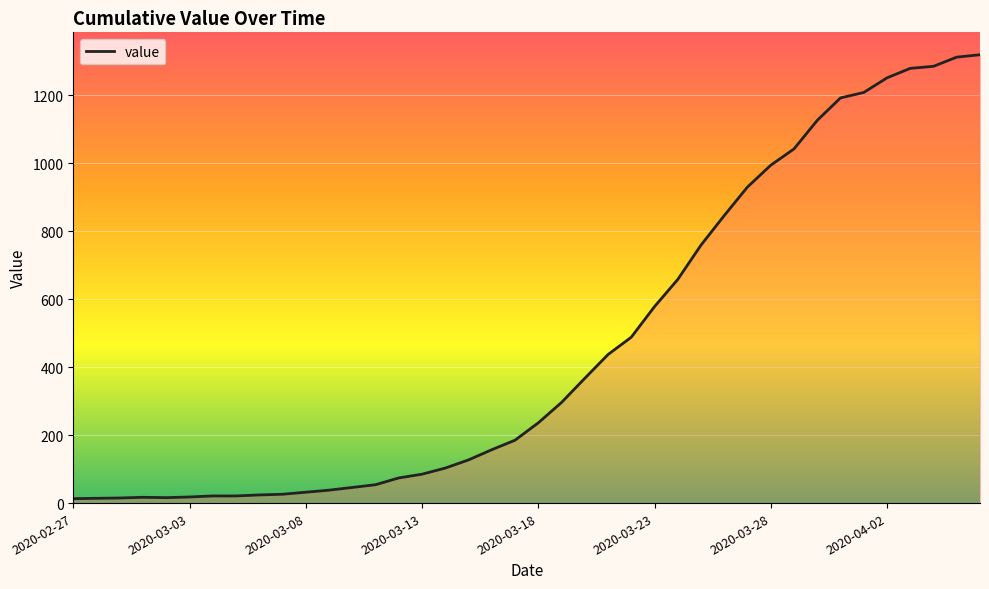

What is the difference between the maximum and minimum values?

1306